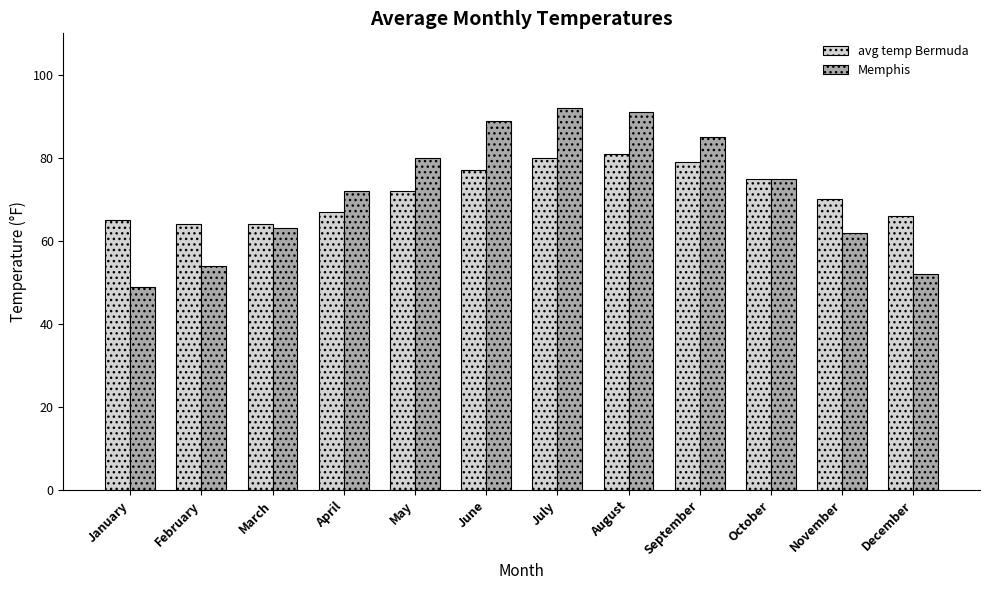

Rank the series at December from lowest to highest value.

Memphis, avg temp Bermuda